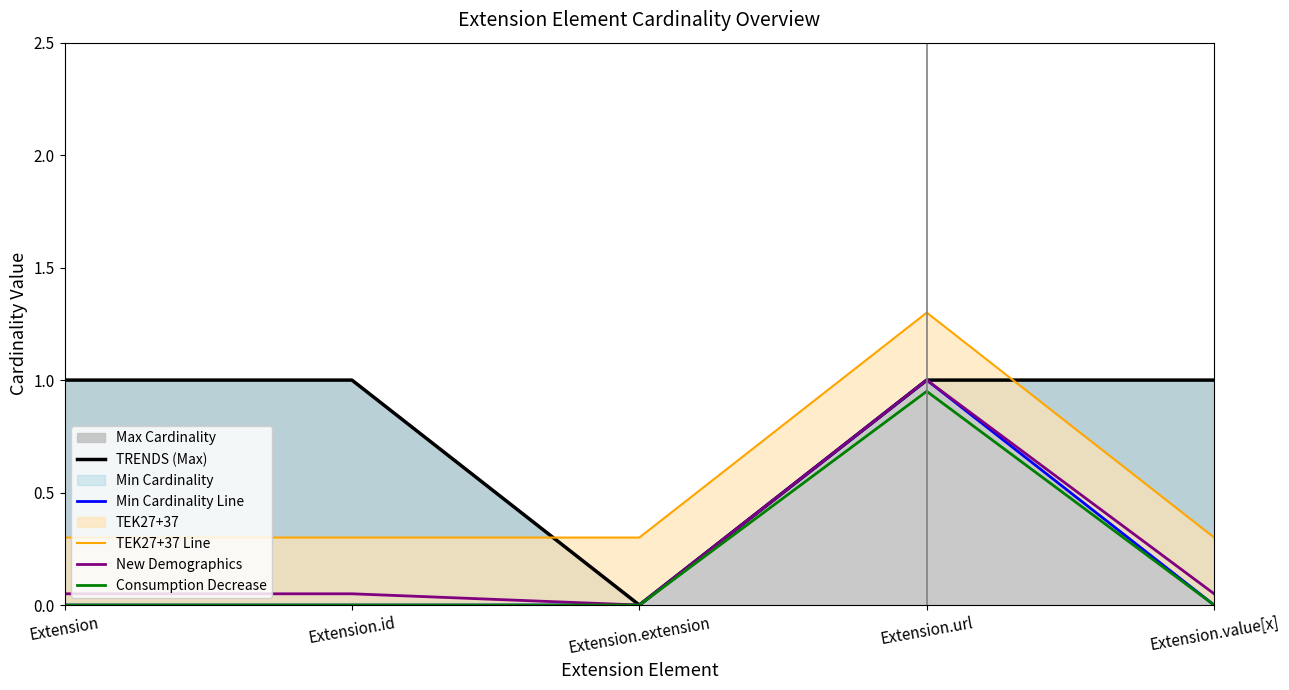

Is it true that Consumption Decrease equals 0.6 at Extension.id?

False